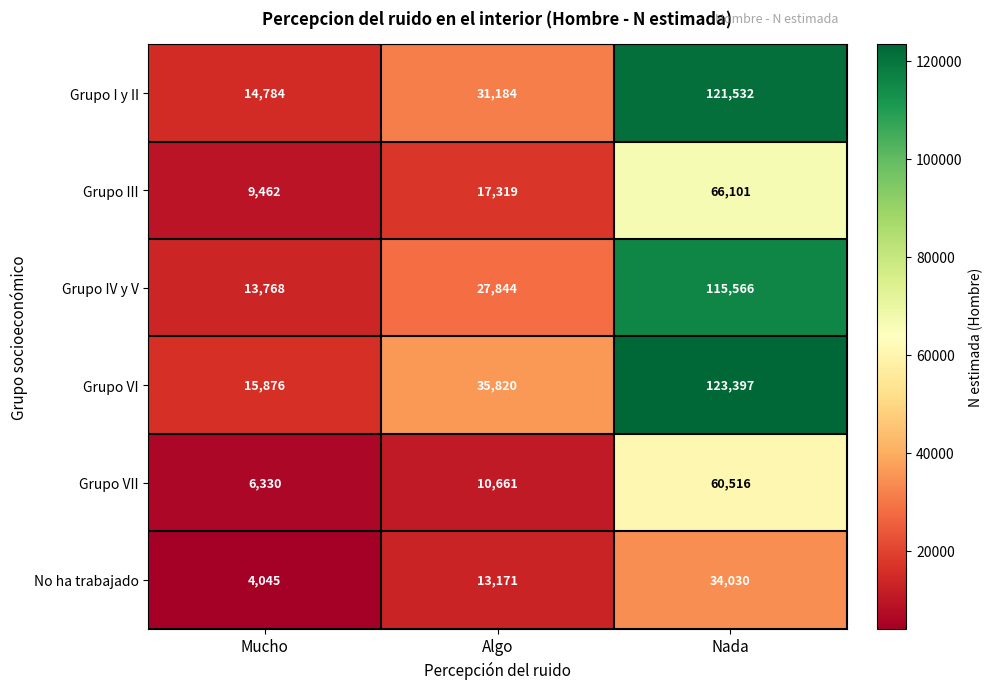

Count the number of data series in this chart.

6